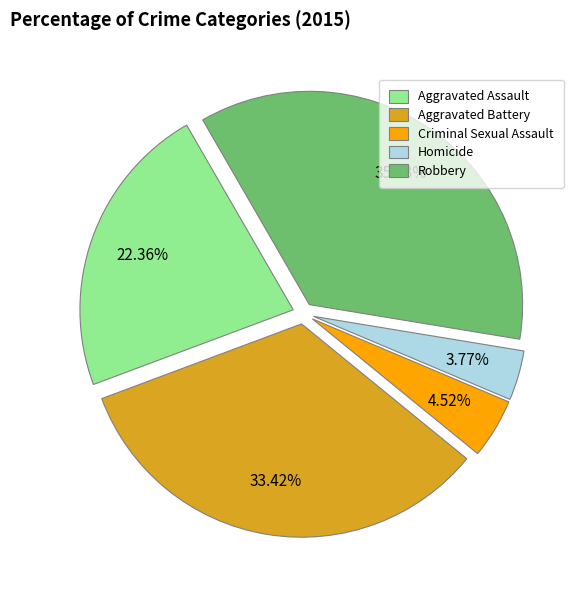

To the nearest percent, what is the difference between the Aggravated Assault and Homicide slice percentages?

19%